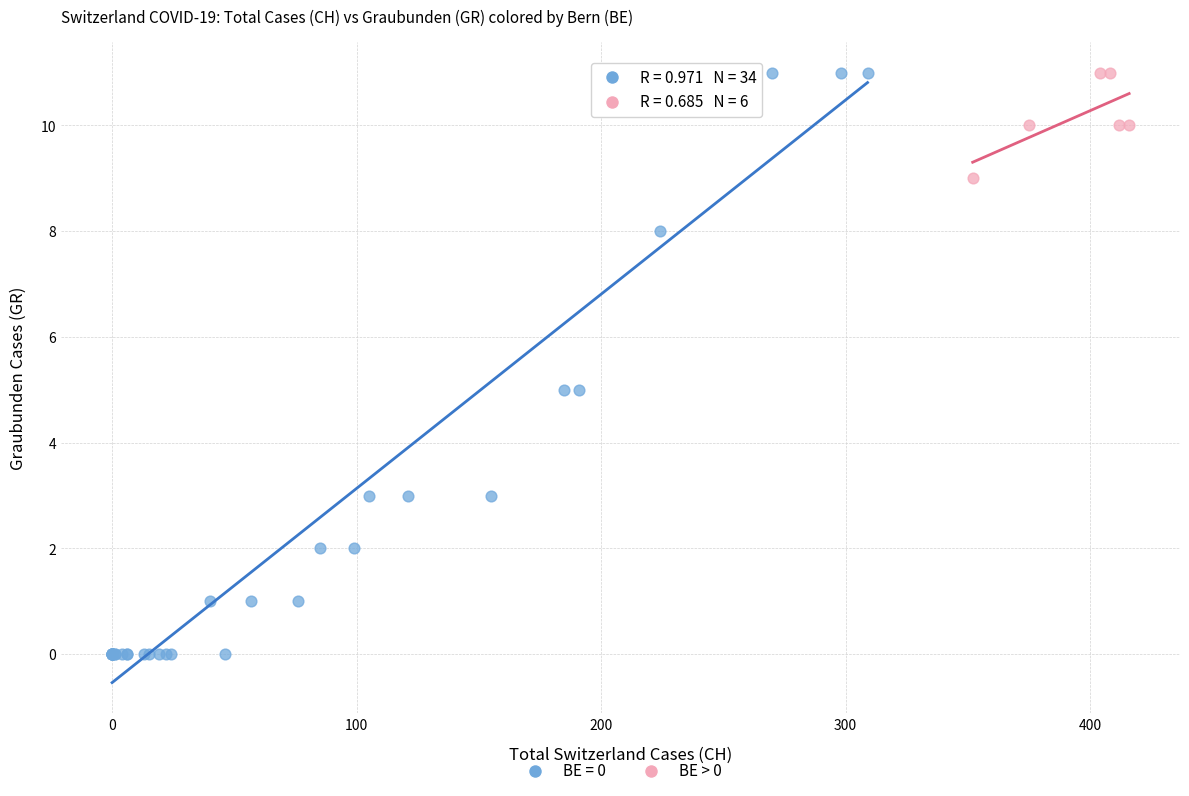

Which series contains the lowest Y value?

BE = 0